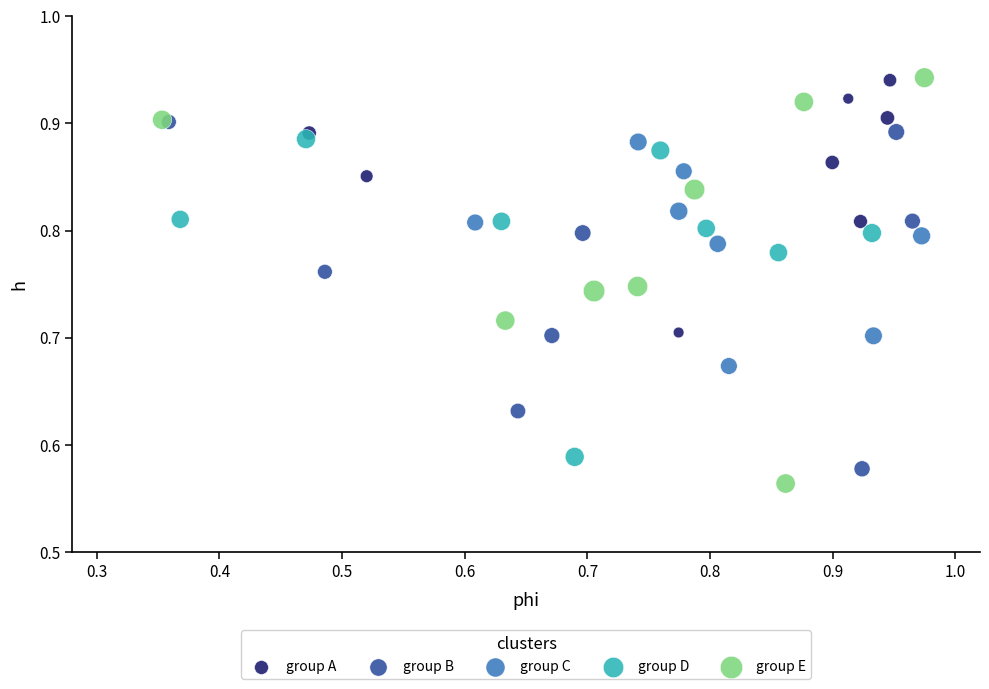

Which series has the widest spread of Y values?

group E